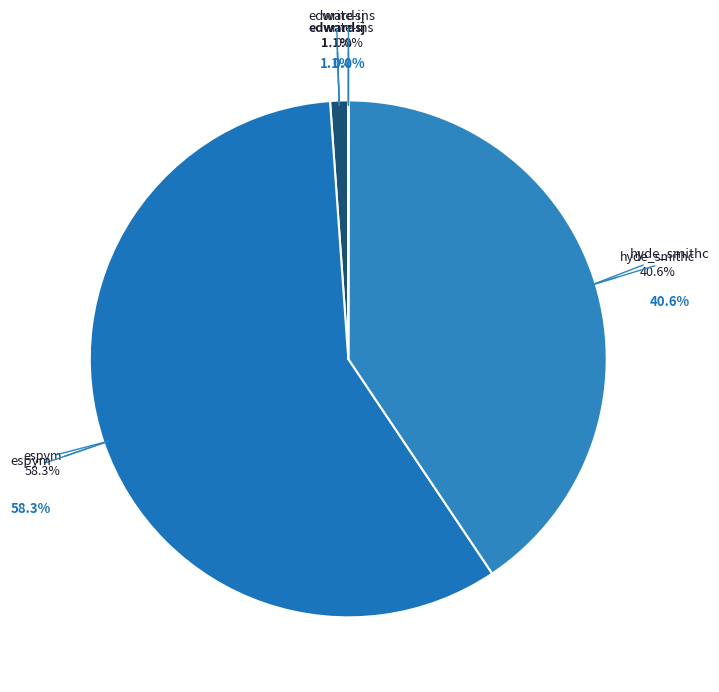

What portion of the pie excludes edwardsj?

98.9%